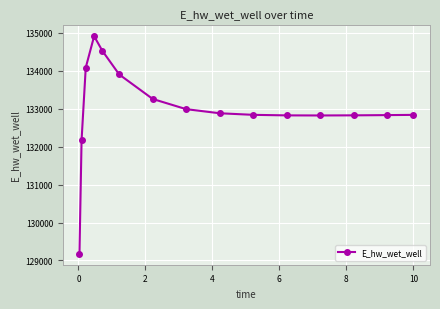

What is the value of the 6th point from the left?

133900.5